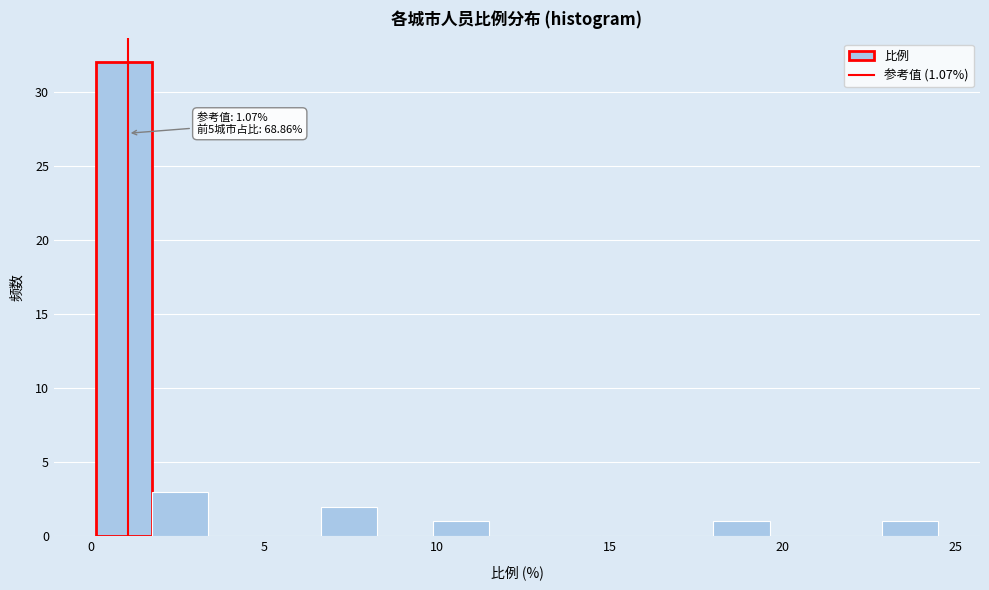

Read against the x-axis, roughly where is the centre of the tallest bar?

1.0